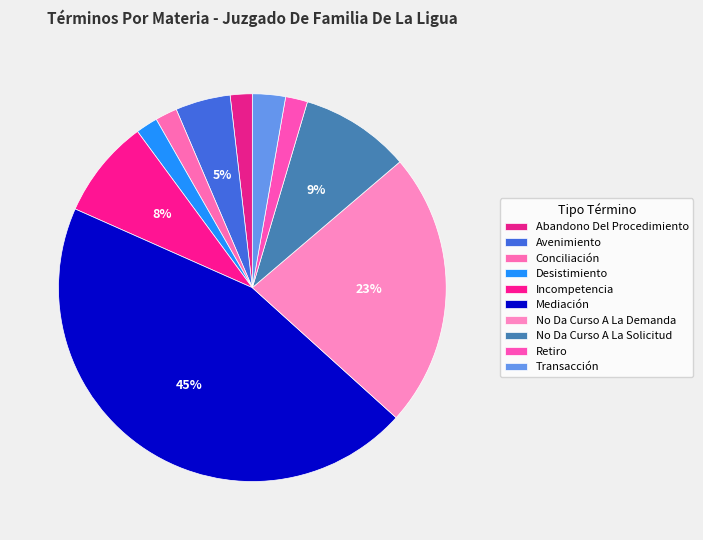

Combined, what portion of the pie is Transacción and Mediación?

47.7%